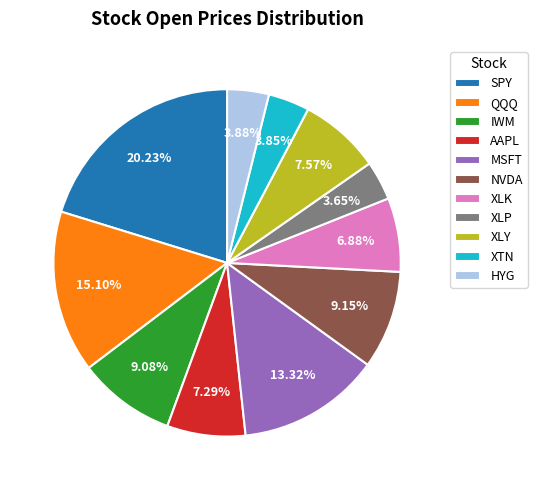

What portion of the pie excludes HYG?

96.1%